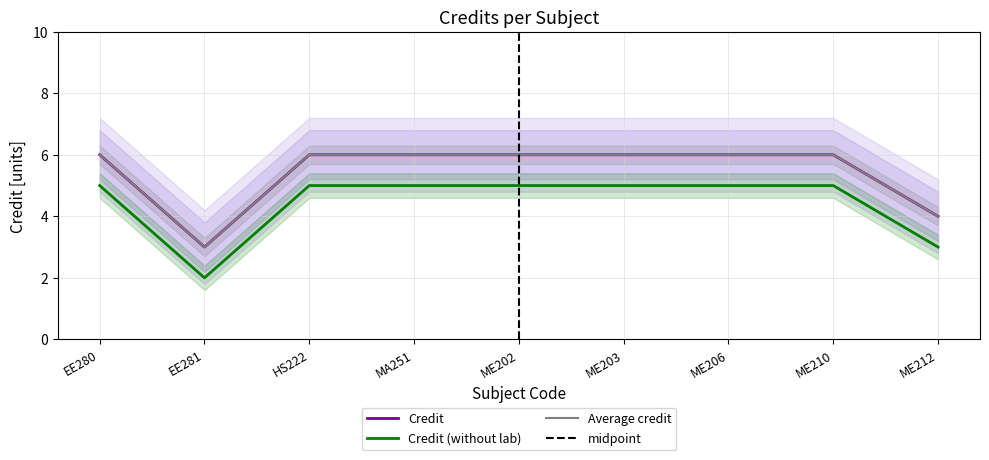

Which has a higher value, ME202 or ME206?

ME202